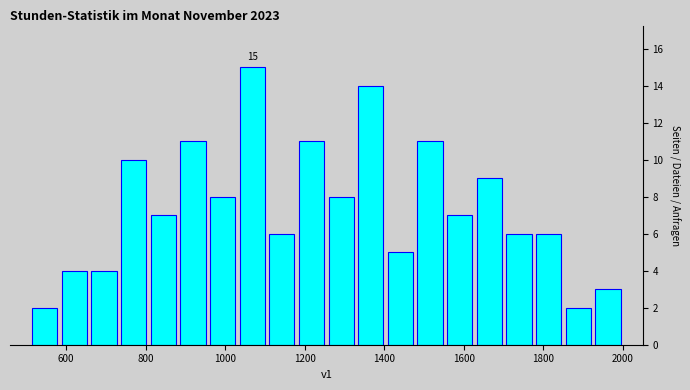

Around what value on the x-axis is the tallest bar? Give the approximate position of its centre, as read against the axis.

1060